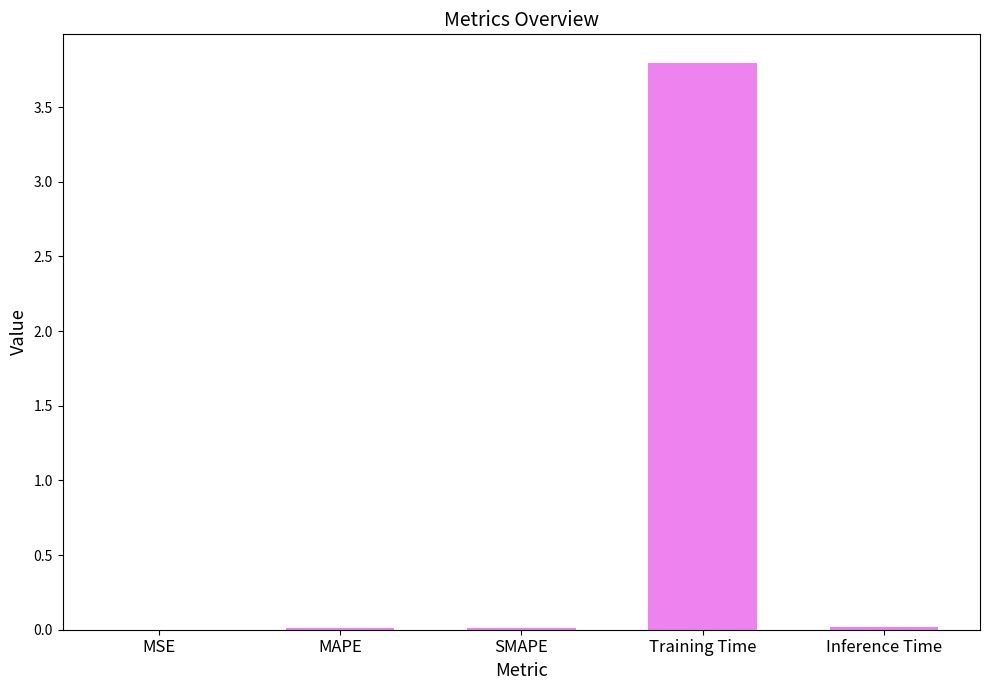

What is the difference between the values at MAPE and Training Time?

3.8